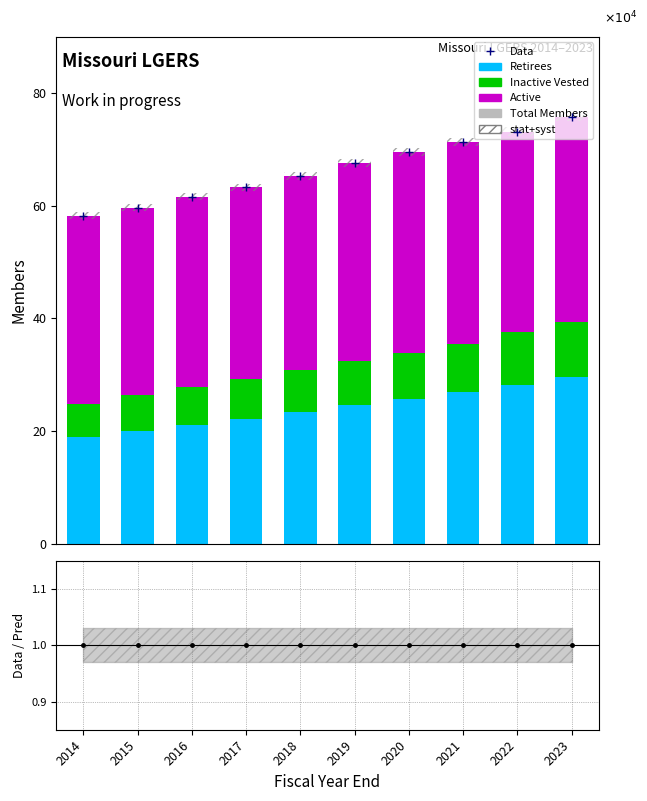

True or false: Retirees has a value of 24627.0 at 2019.

True